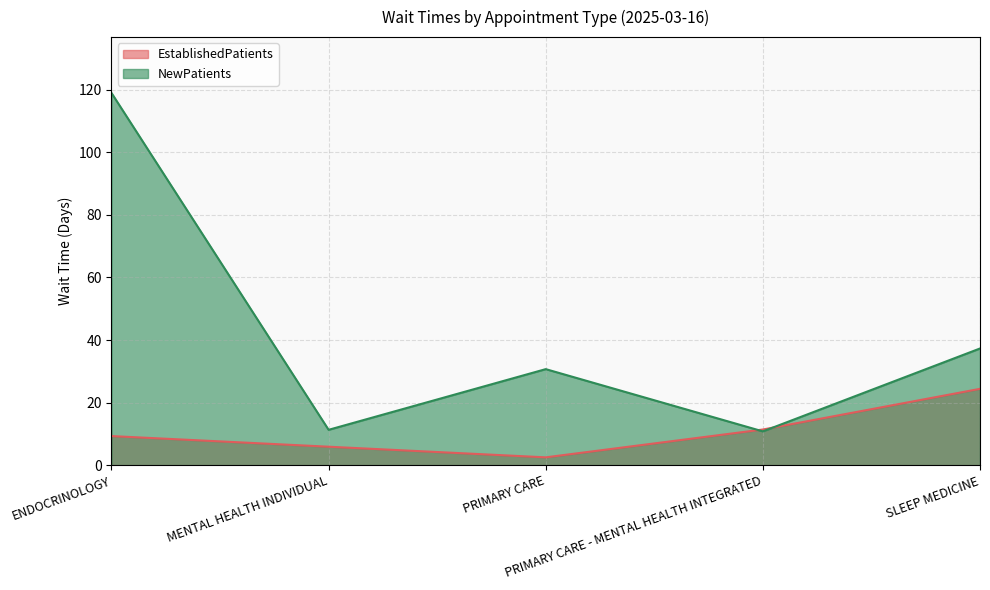

What is the total value across all series at ENDOCRINOLOGY?

128.3